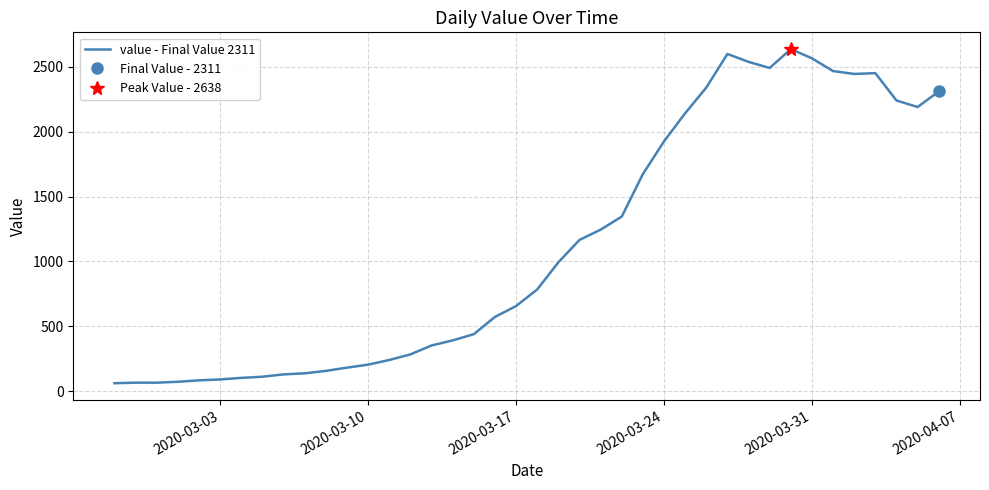

How many categories are shown in the chart?

40